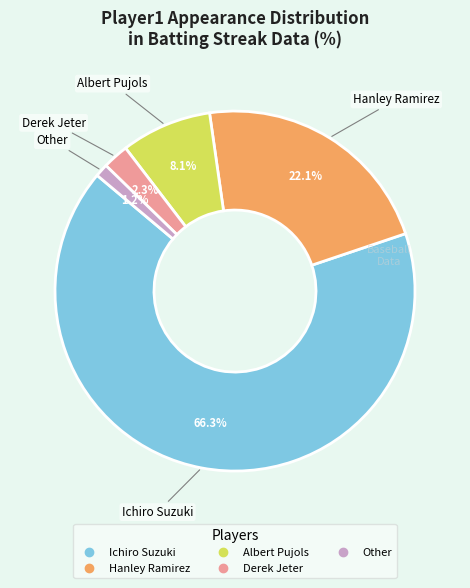

Between Ichiro Suzuki and Other, which is larger?

Ichiro Suzuki